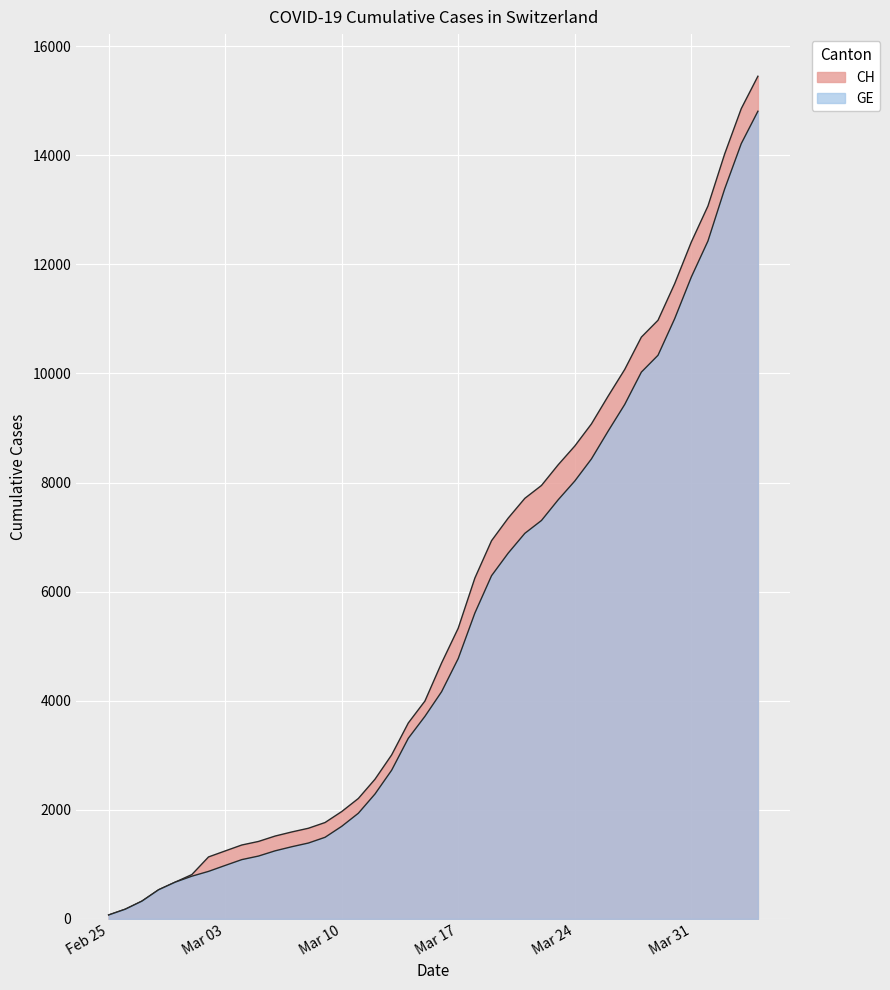

What value does the GE series have at 2020-03-21?

7069